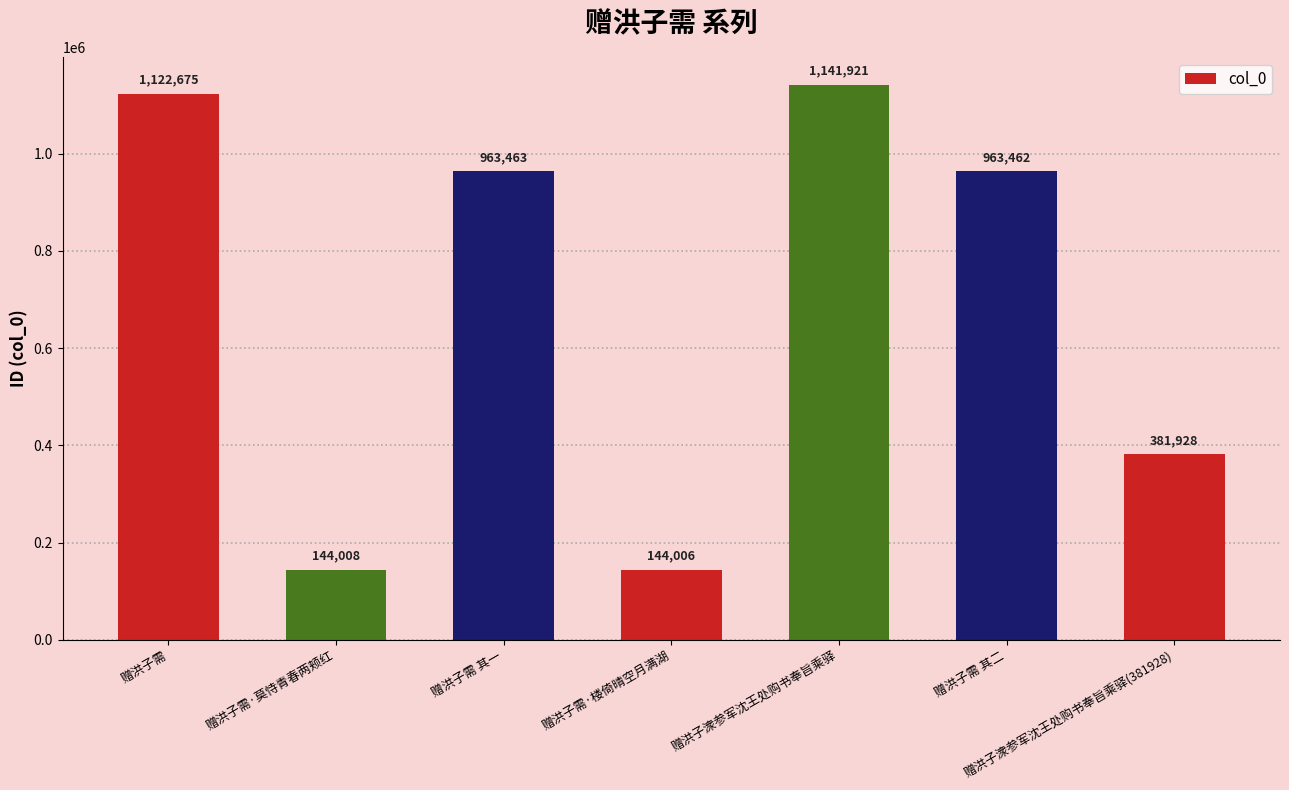

The chart shows a value of 40187 at 赠洪子需·楼倚晴空月满湖. True or false?

False